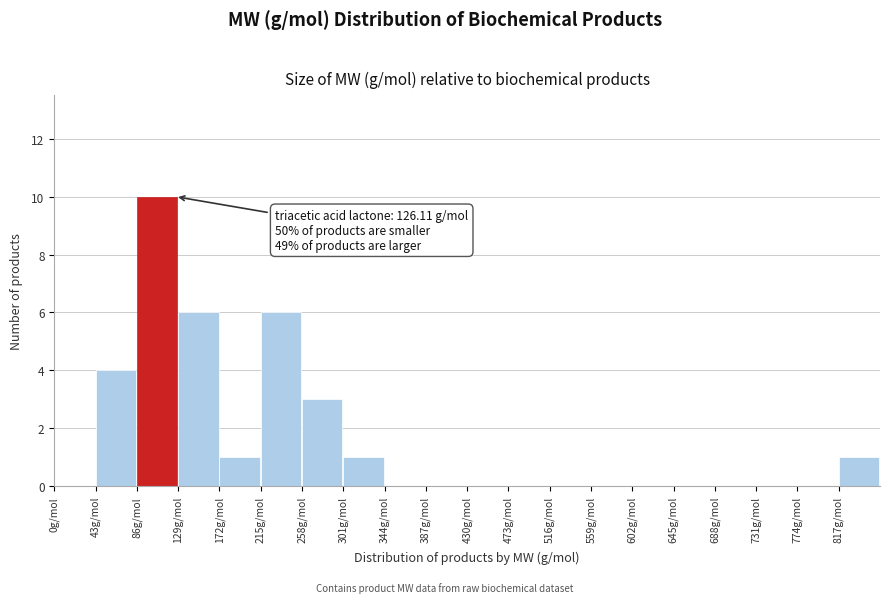

Over which range of the x-axis is the bar tallest?

86 to 129